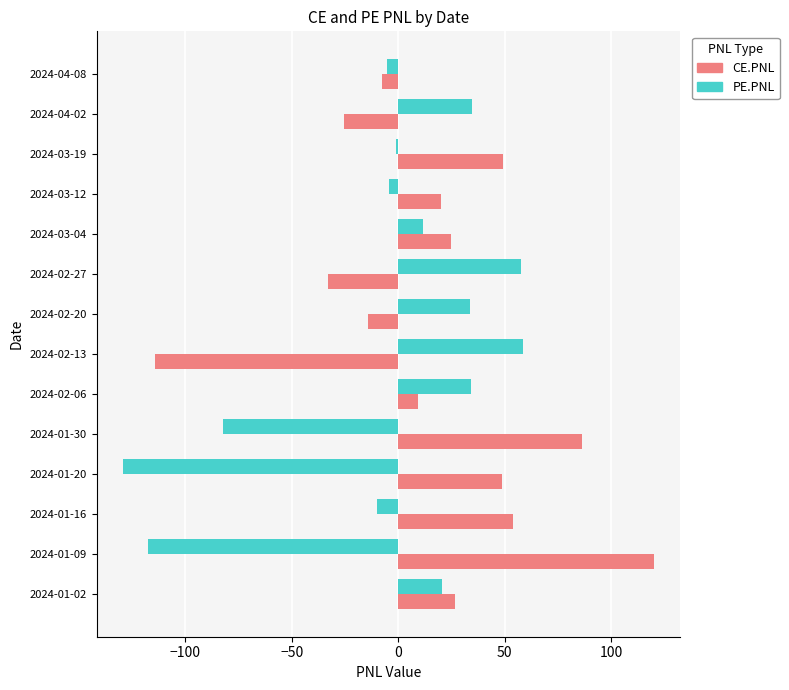

Is the value of CE.PNL at 2024-03-19 greater than the value of PE.PNL at 2024-01-30?

Yes